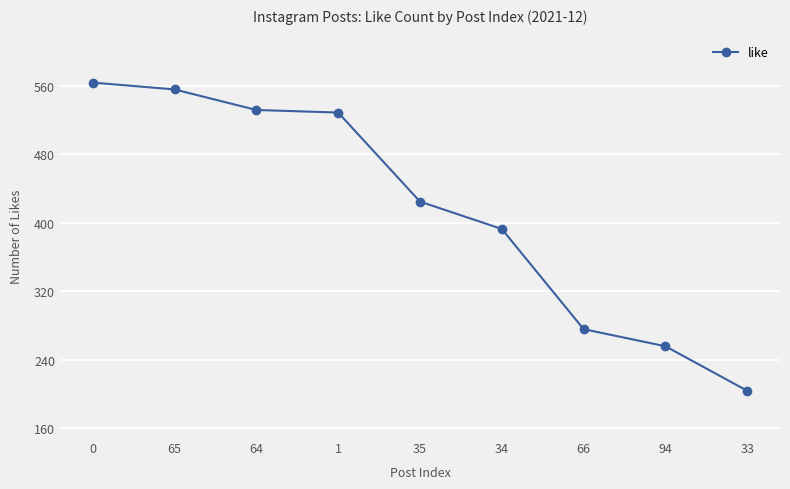

Where is the data nearest to the value 384?

34